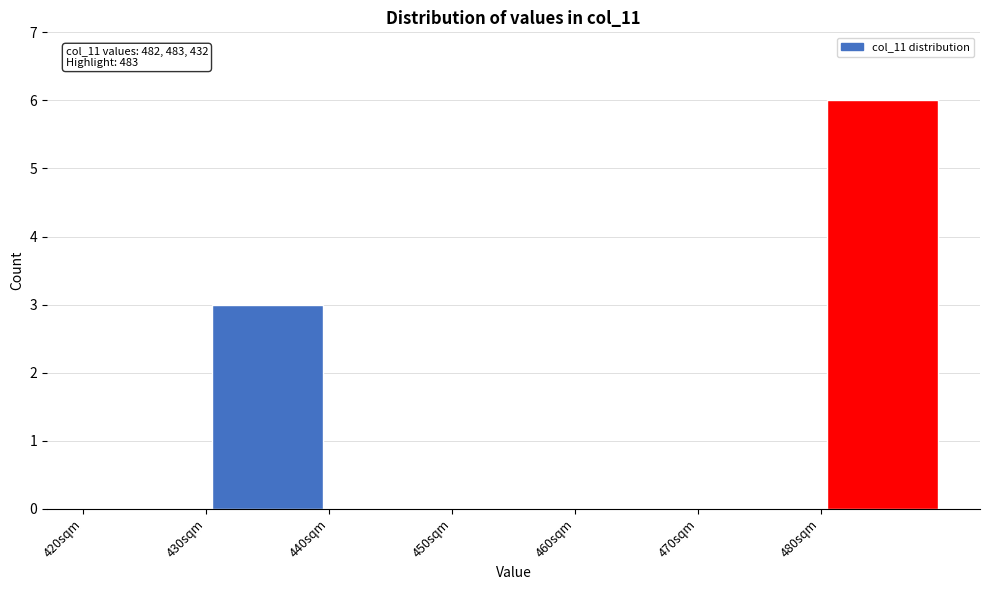

Which range on the x-axis has the tallest bar?

480 to 490